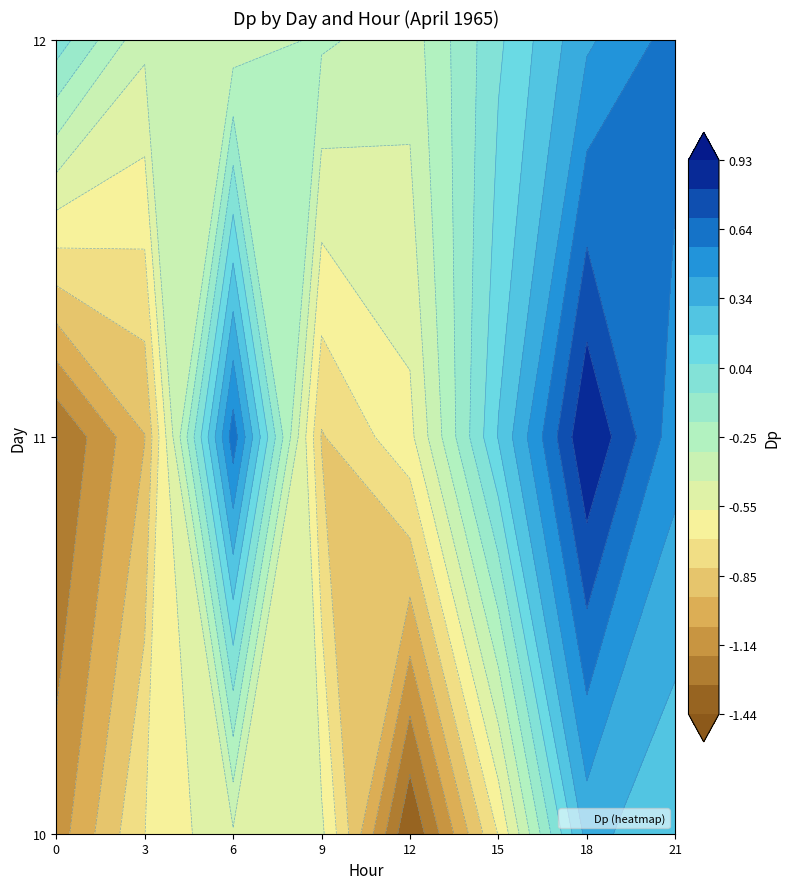

Where is 11 nearest to the value 0?

15